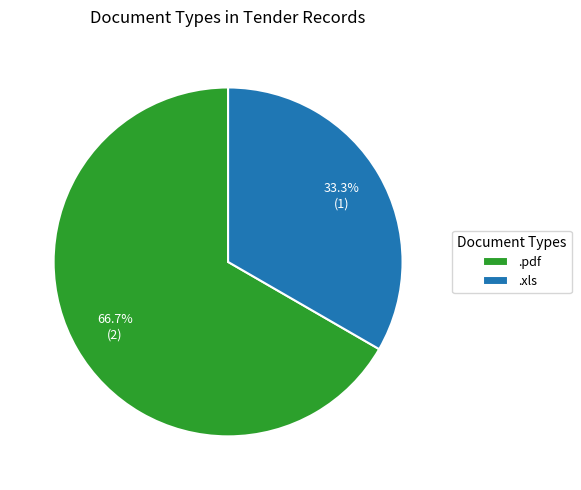

Which slice is the smallest?

.xls